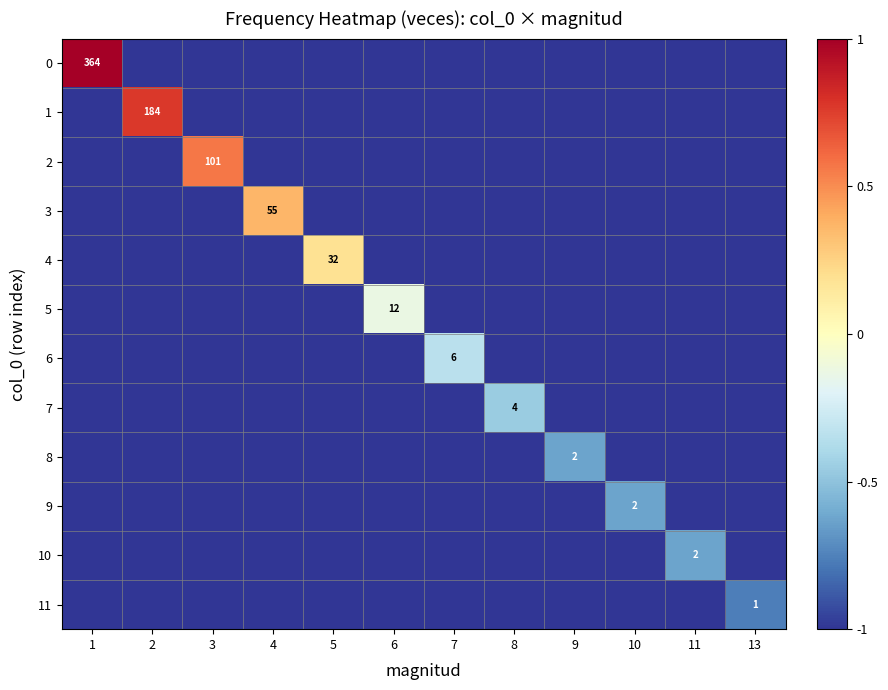

Rank the series at 2 from highest to lowest value.

1, 0, 2, 3, 4, 5, 6, 7, 8, 9, 10, 11